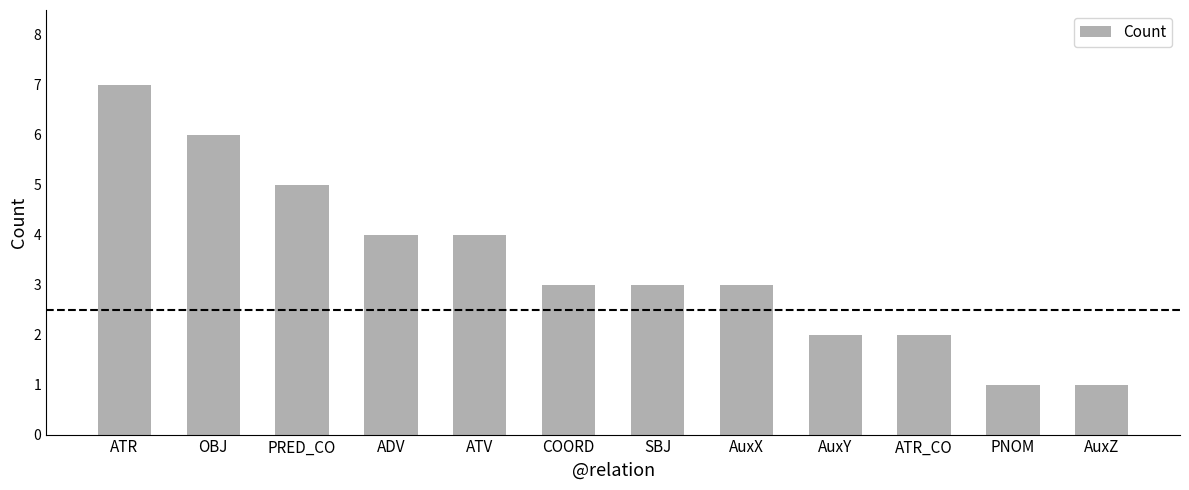

At which label does the data first exceed 3?

ATR